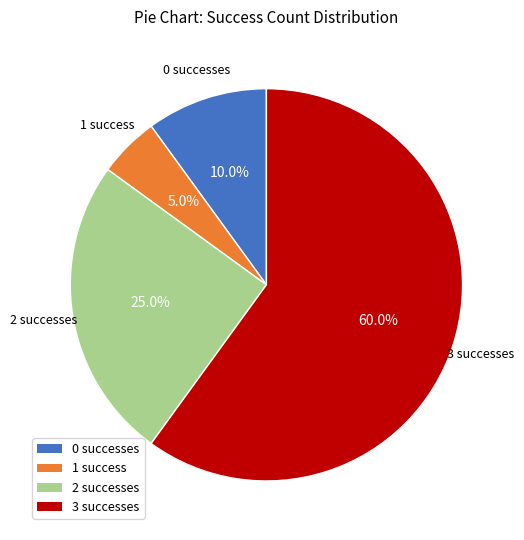

What is the largest slice in the pie chart?

3